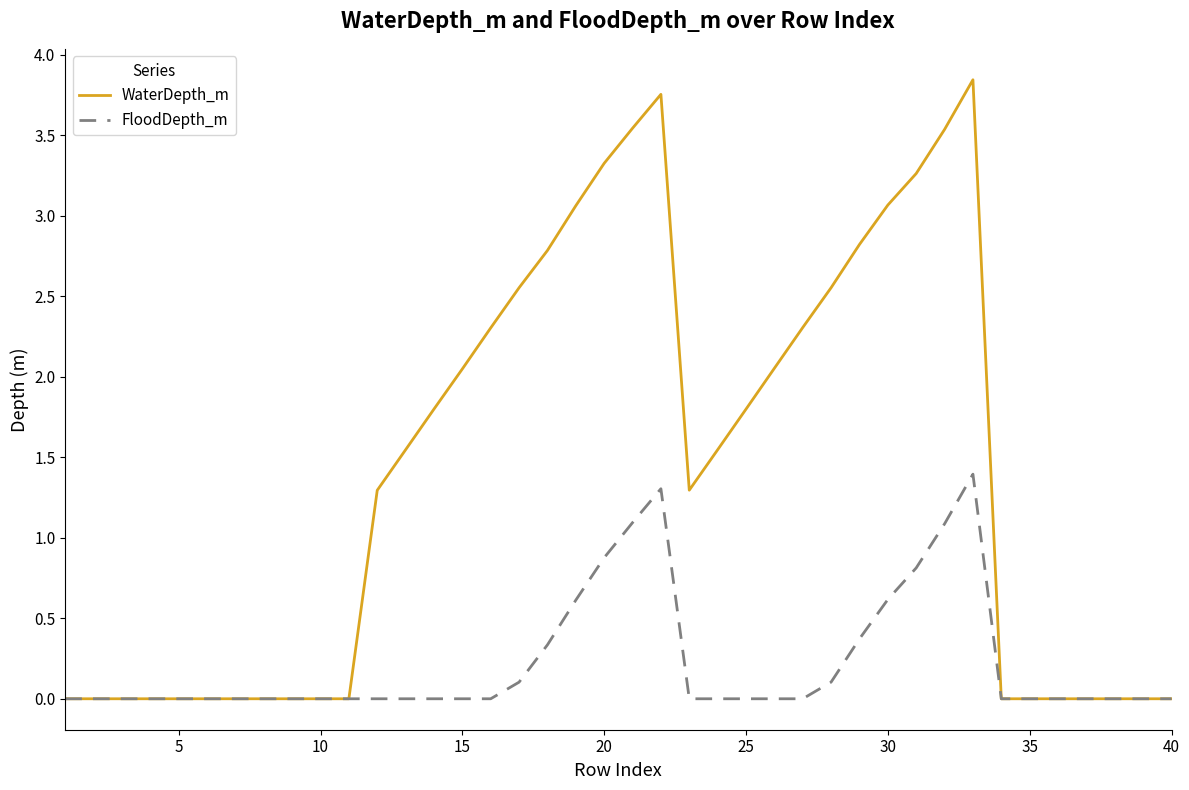

Which series has the widest spread of values?

WaterDepth_m